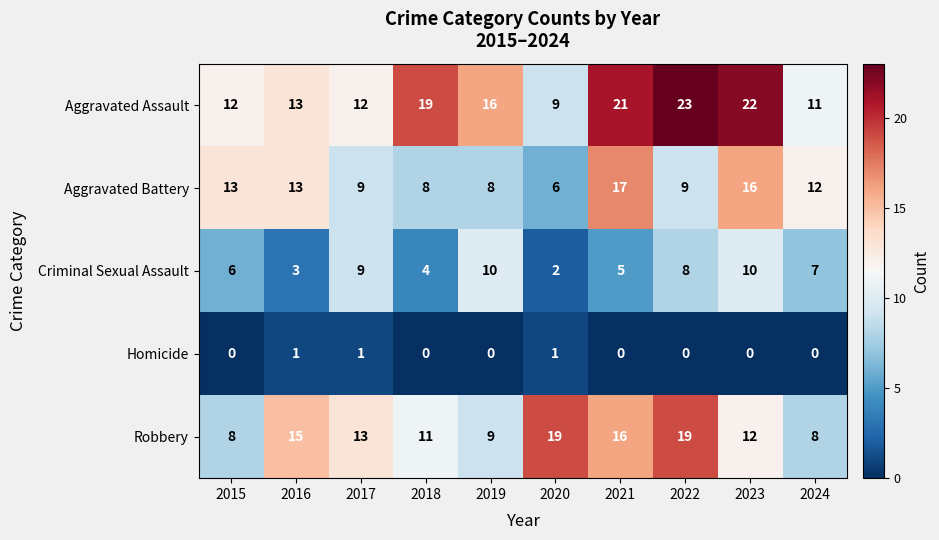

At which label does Aggravated Assault first exceed 16?

2018